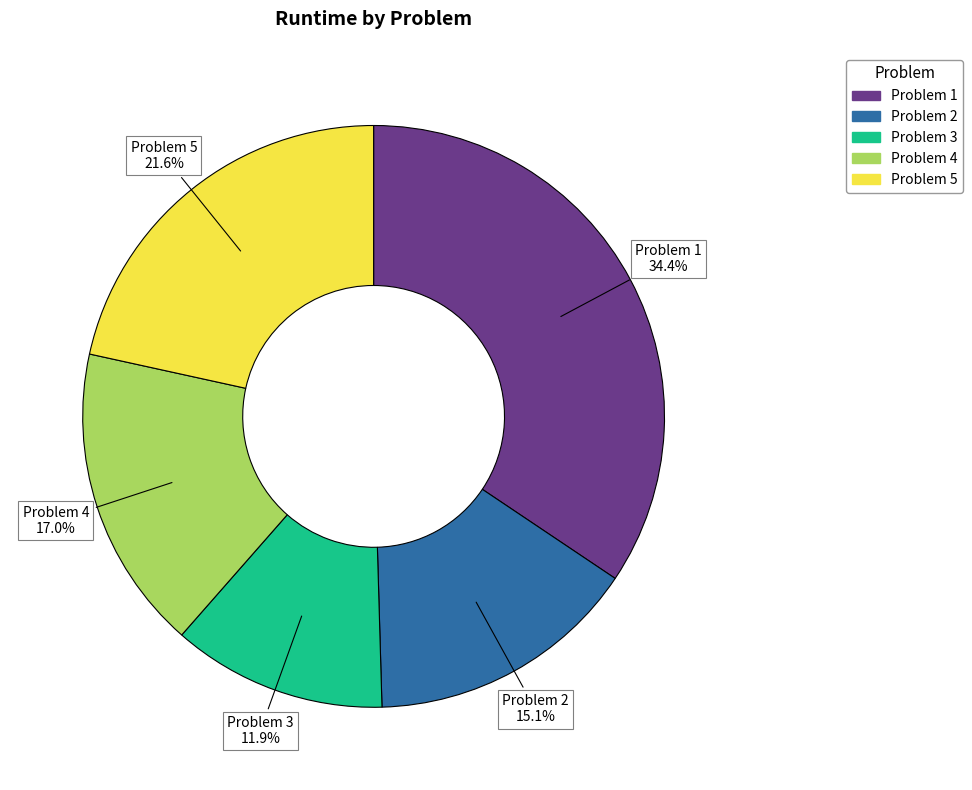

True or false: Problem 1 accounts for 34% of the total.

True